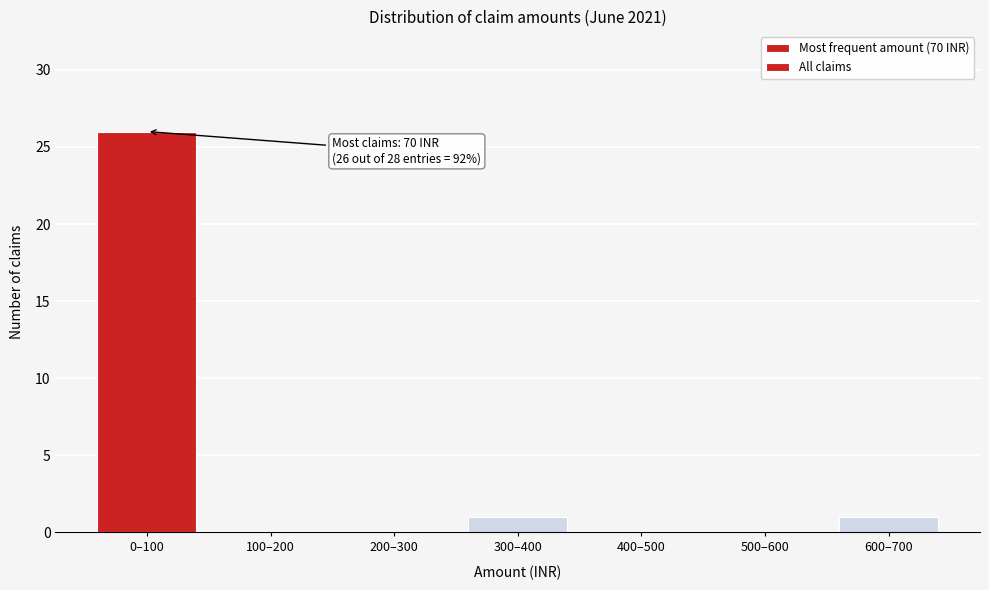

Reading right to left, what are all the values shown in this chart?

600–700=1	500–600=0	400–500=0	300–400=1	200–300=0	100–200=0	0–100=26